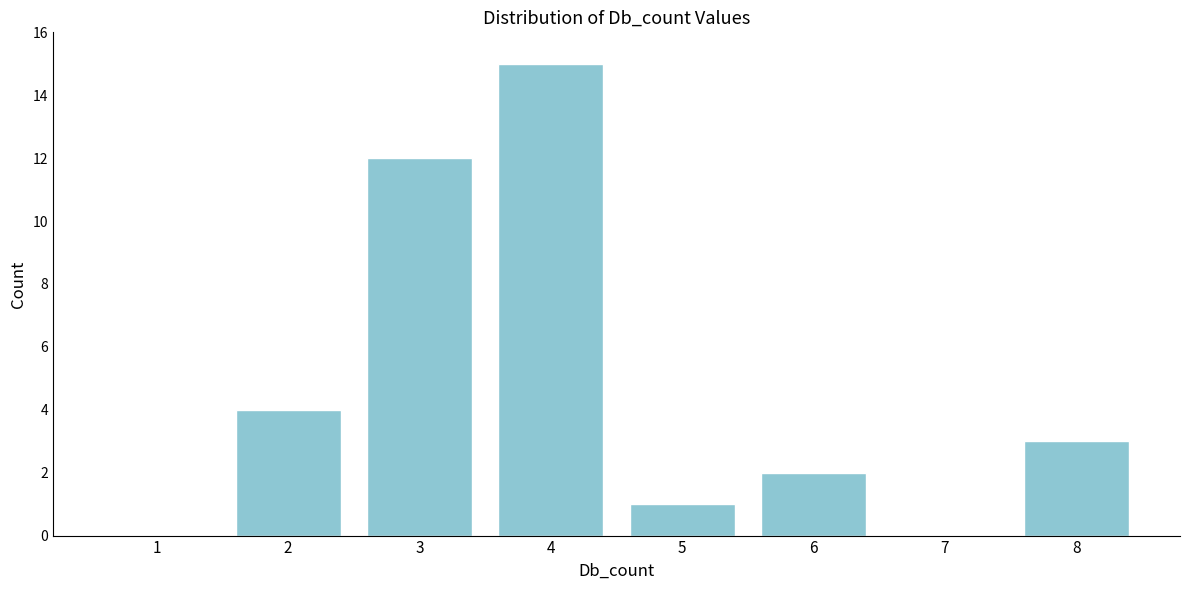

Reading right to left, extract all data points from this chart.

8=3	7=0	6=2	5=1	4=15	3=12	2=4	1=0